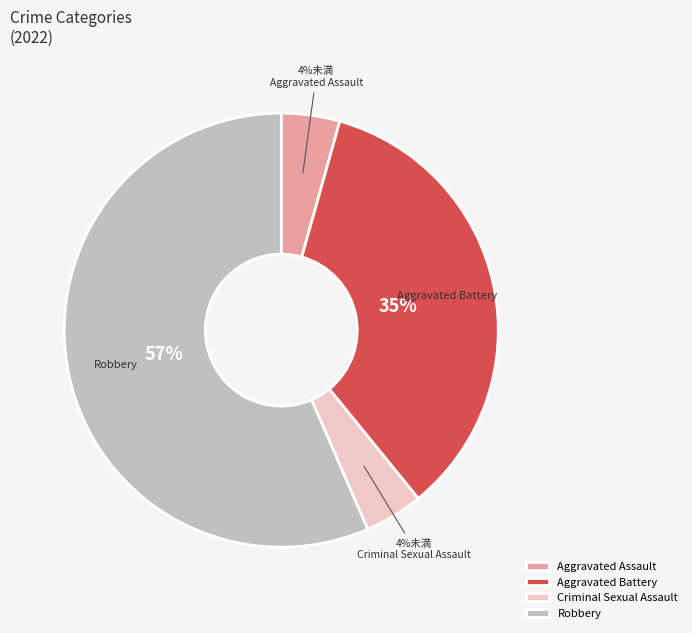

Do Robbery and Aggravated Battery together represent more than half of the pie?

Yes